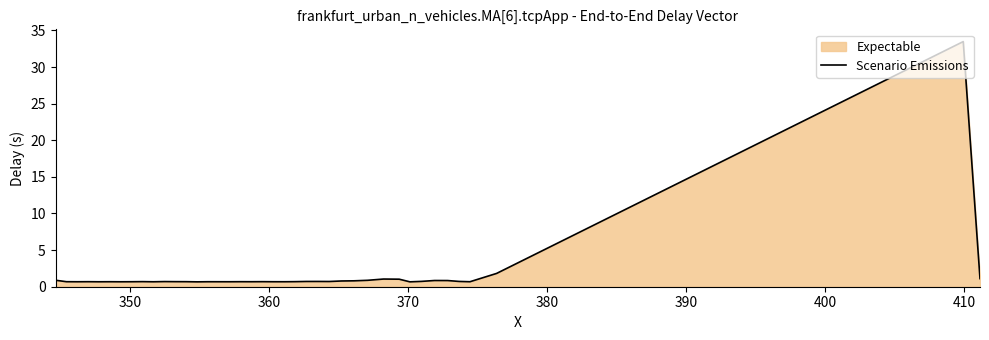

How many points are higher than both their immediate neighbors (excluding endpoints)?

11